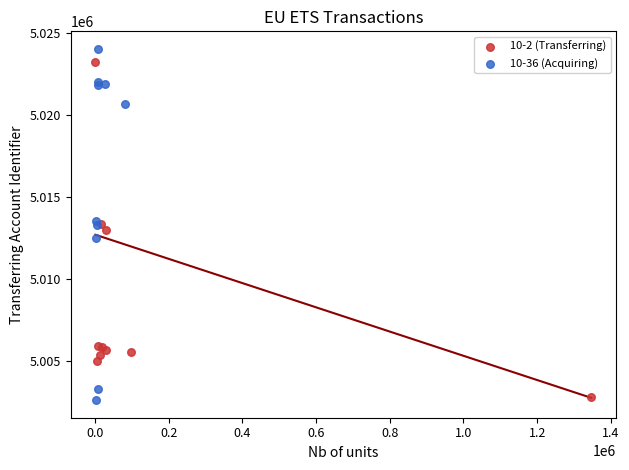

What are all the series names shown in the legend?

10-2 (Transferring), 10-36 (Acquiring)